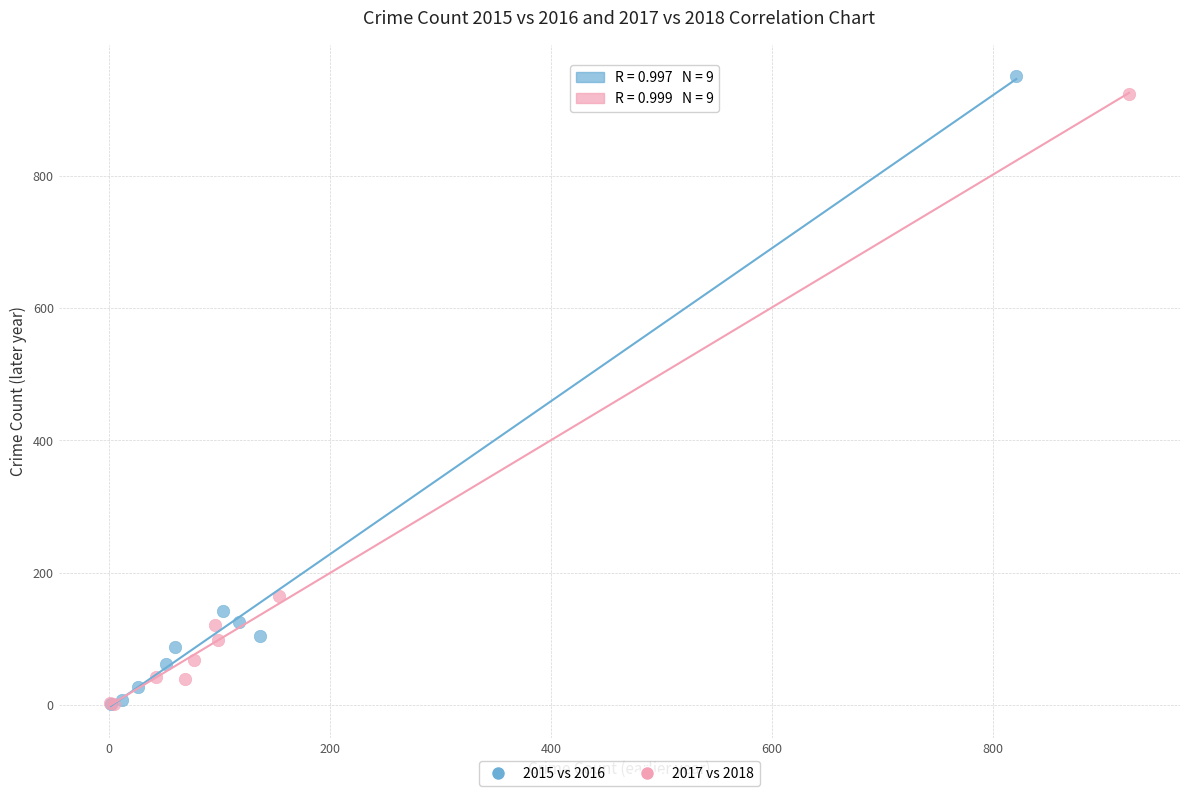

Which series reaches the maximum Y coordinate?

2015 vs 2016